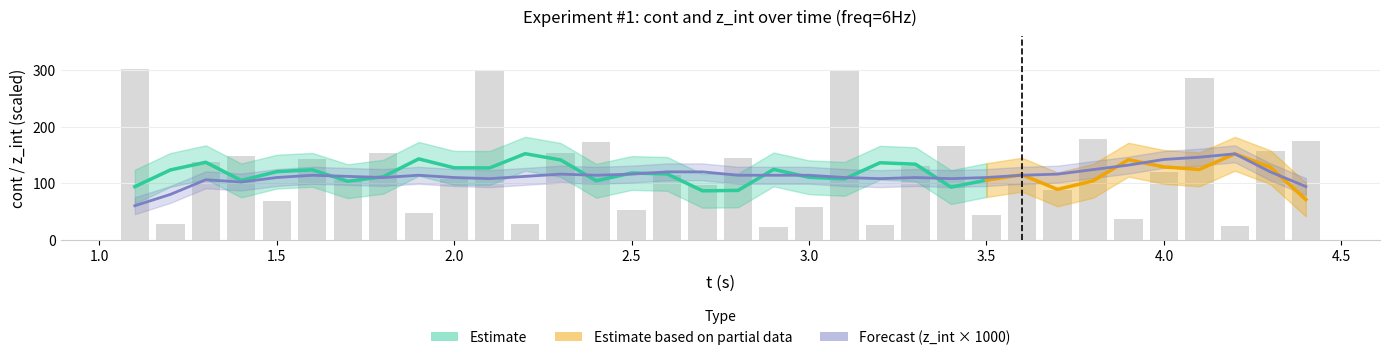

Does the chart contain stacked bars?

No